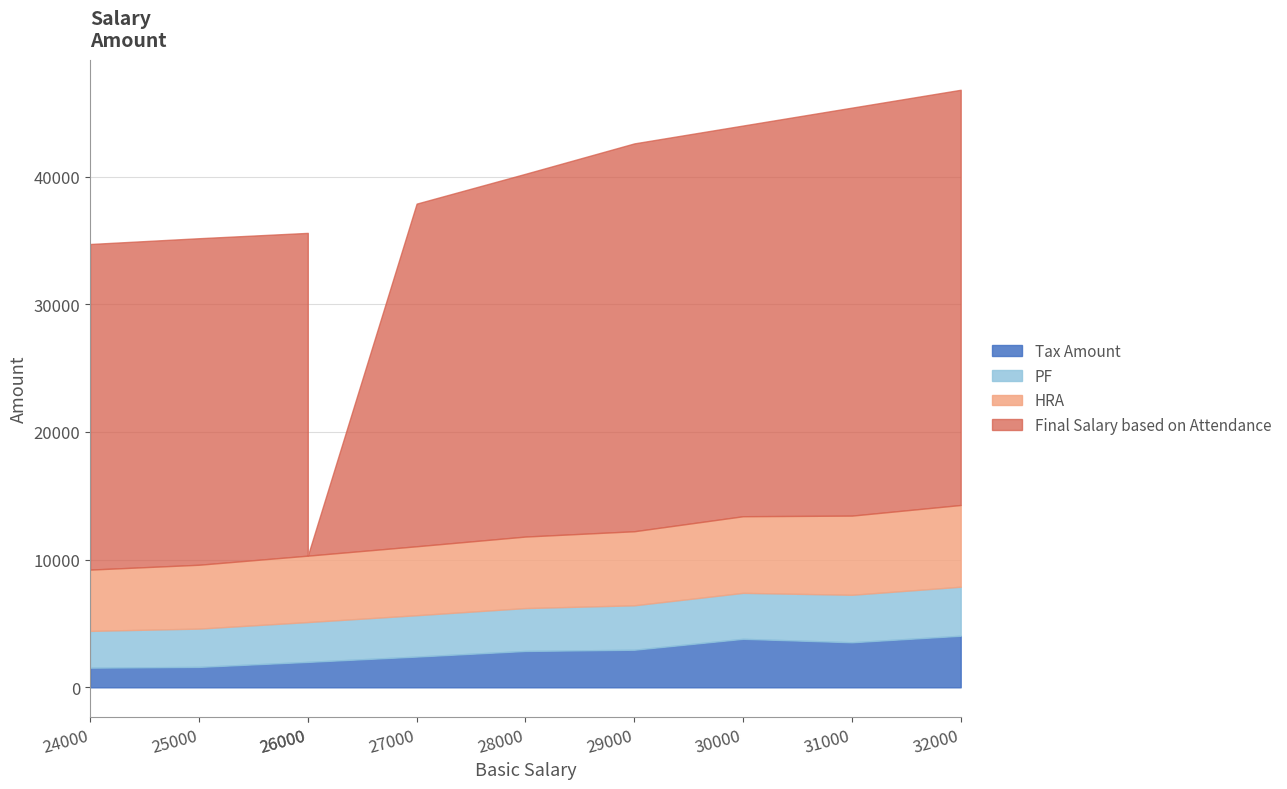

Rank the categories by Tax Amount value from highest to lowest.

32000, 30000, 31000, 29000, 28000, 27000, 26000, 26000, 25000, 24000